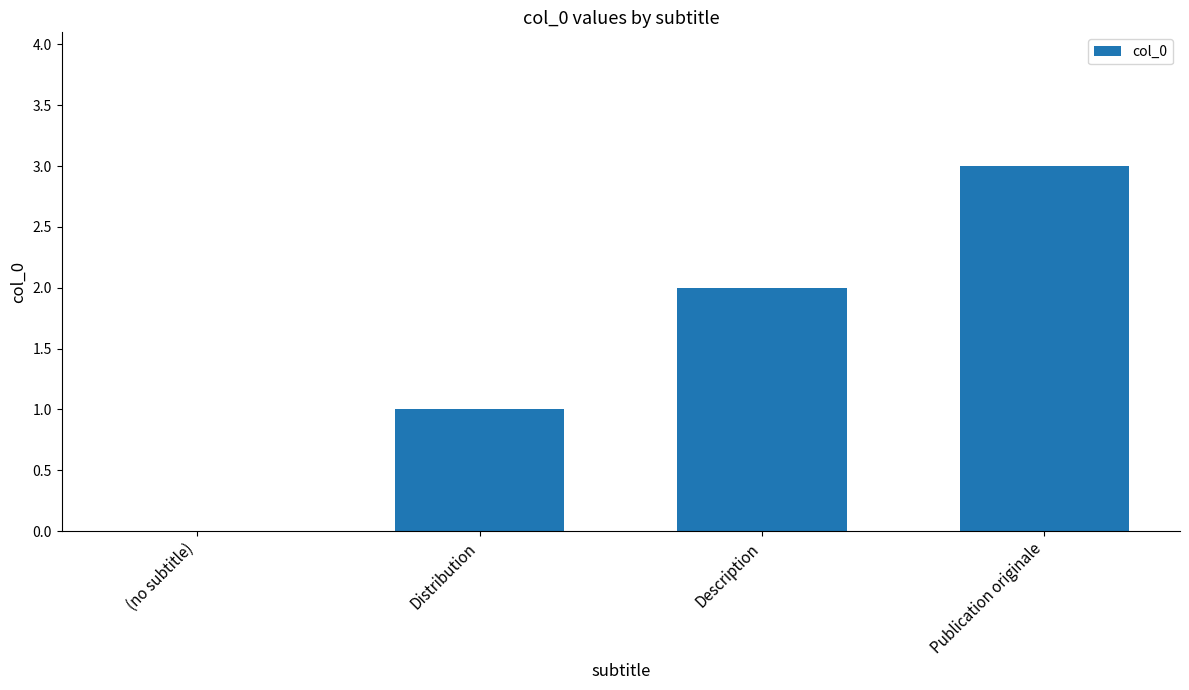

Count the values in the range 1 to 3.

3